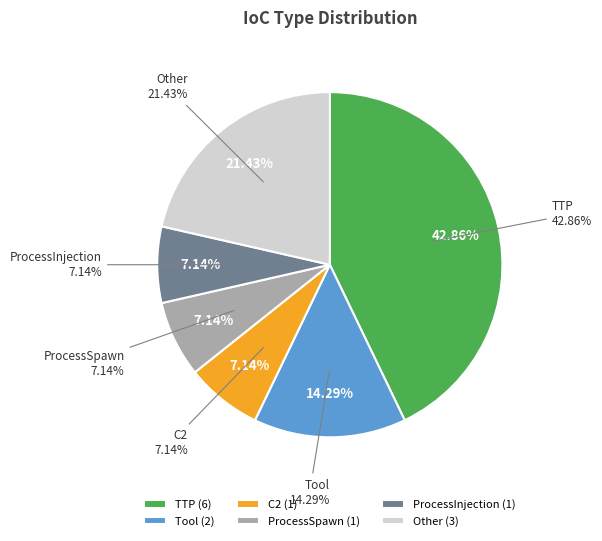

The C2 slice represents 1% of the pie. True or false?

False